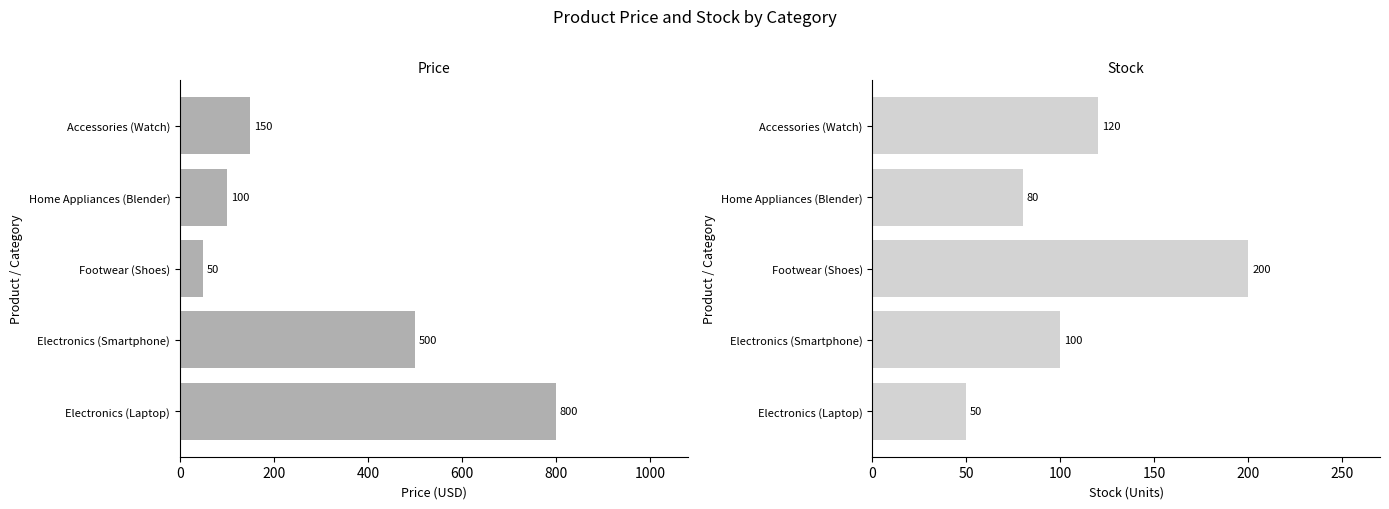

Rank the series at Footwear (Shoes) from highest to lowest value.

Stock, Price